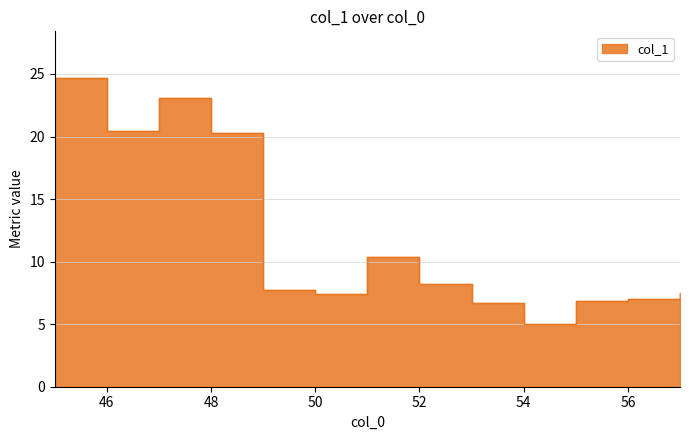

At which label is the value closest to 14?

51